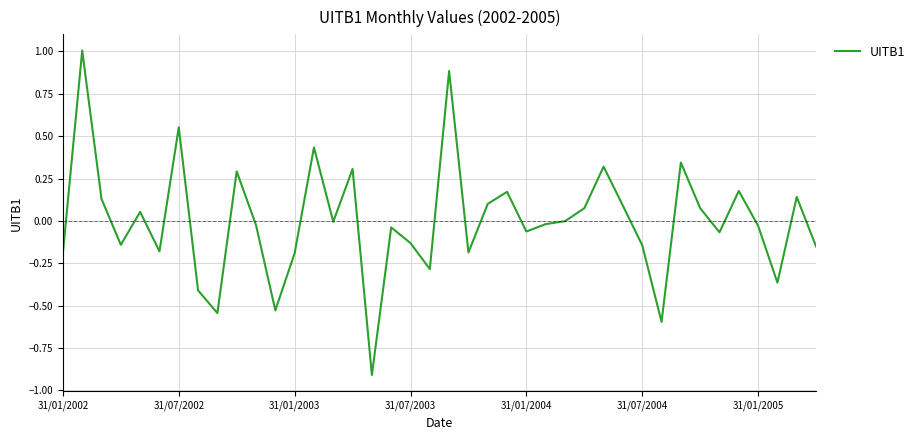

What is the minimum value shown in the chart?

-0.9